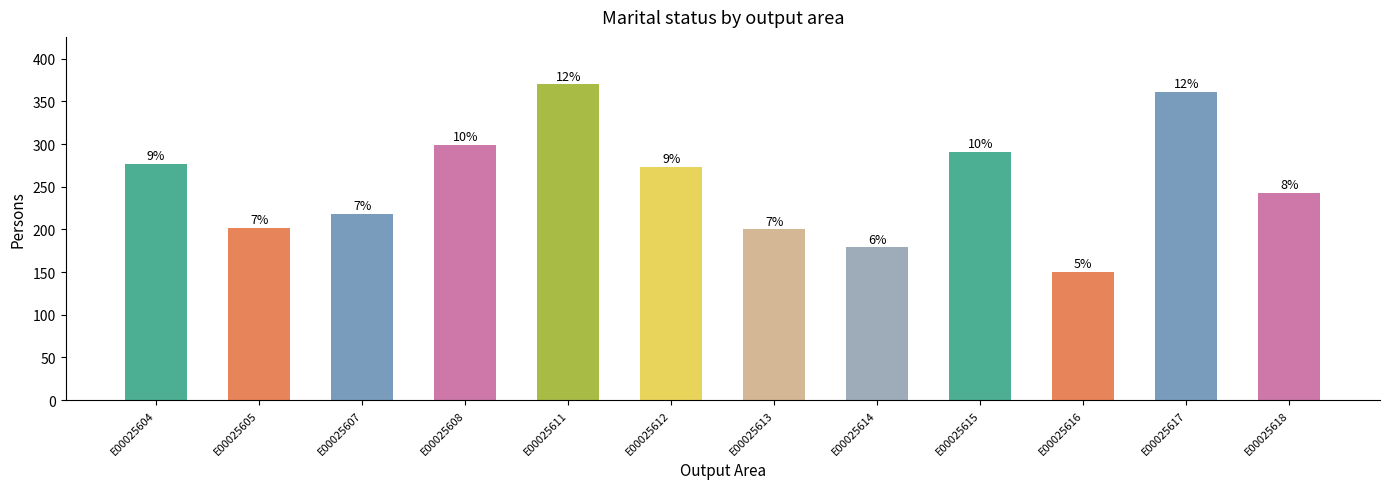

At which label is the value closest to 260?

E00025612